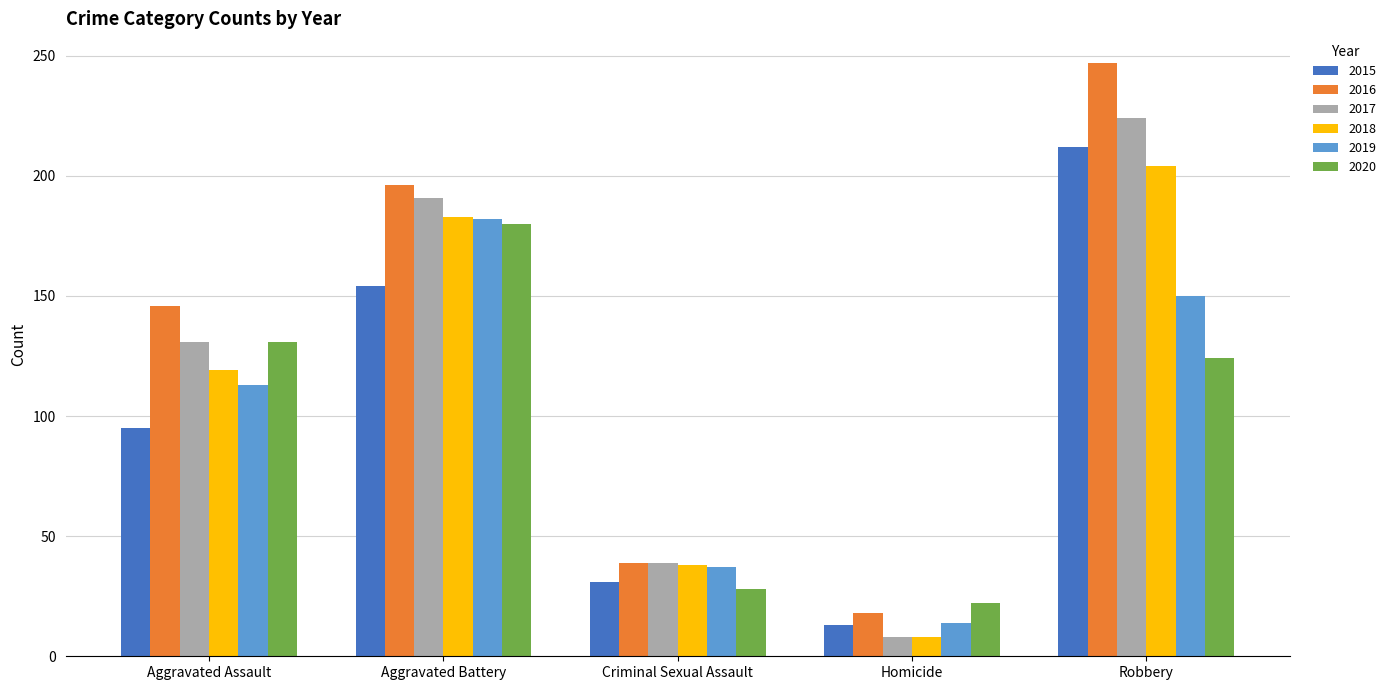

What is the greatest value displayed?

247